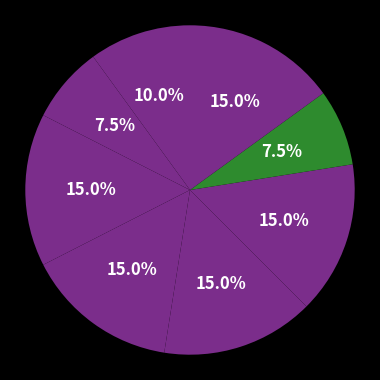

Is there any slice that represents more than half of the pie?

No